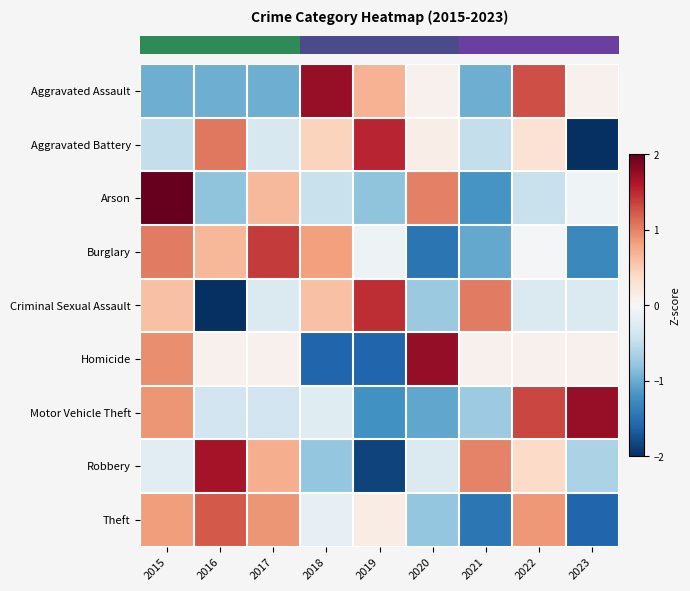

At which category is the sum across all series the highest?

2015